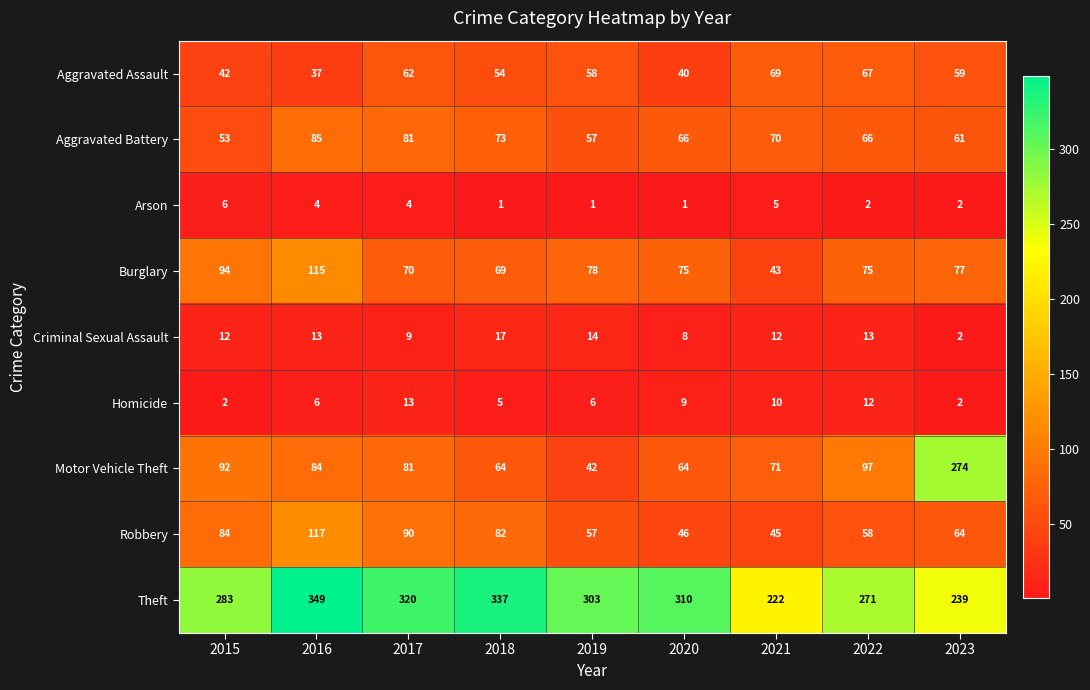

Read the Aggravated Assault value at 2018.

54